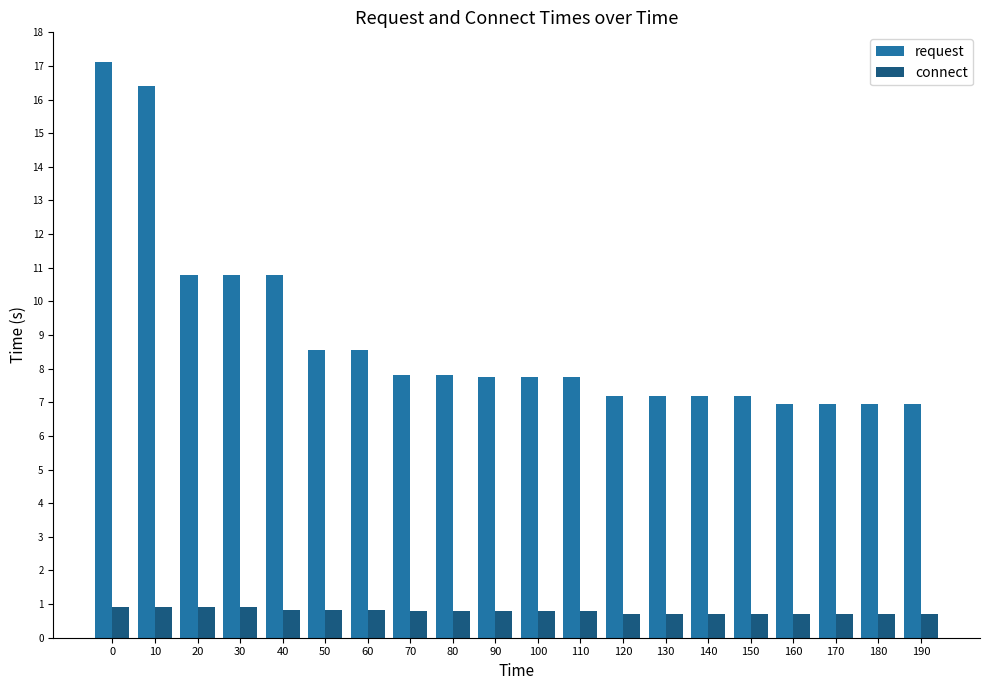

The value of request at 180 is 1.9. True or false?

False